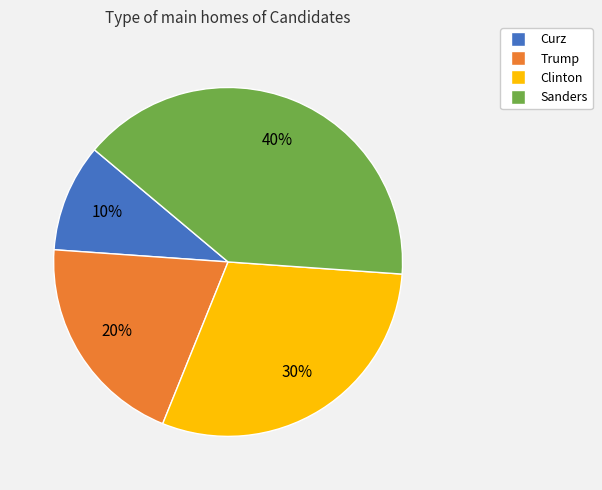

Does Curz account for over 50% of the chart?

No